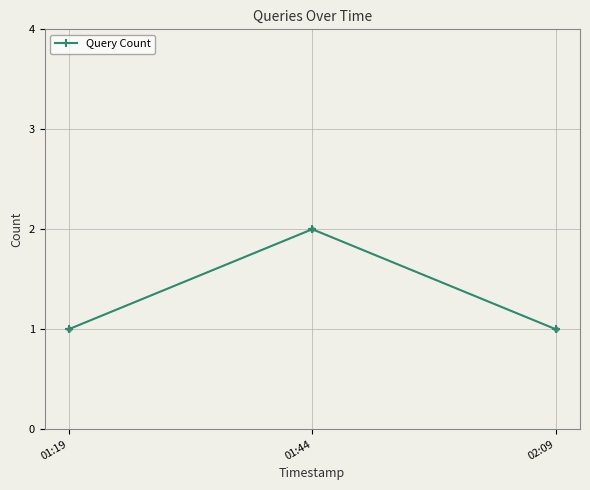

Reading right to left, transcribe all the data shown in this chart.

02:09=1	01:44=2	01:19=1